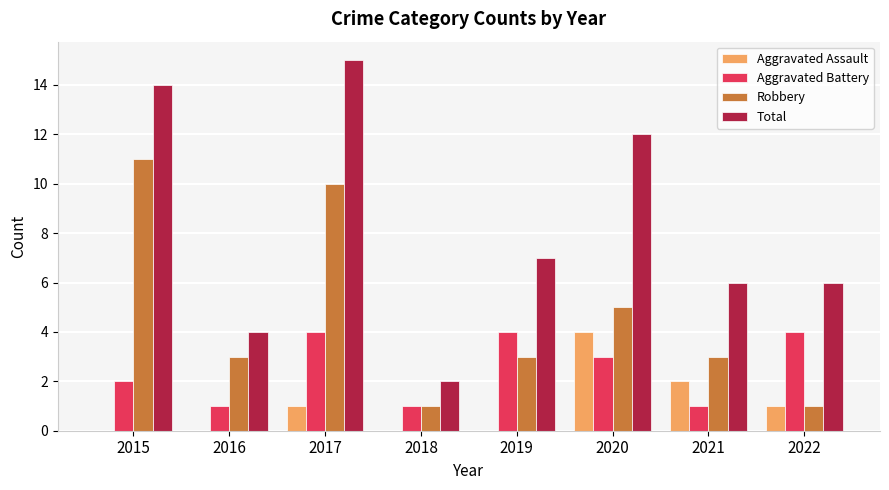

The value of Robbery at 2021 is 3. True or false?

True